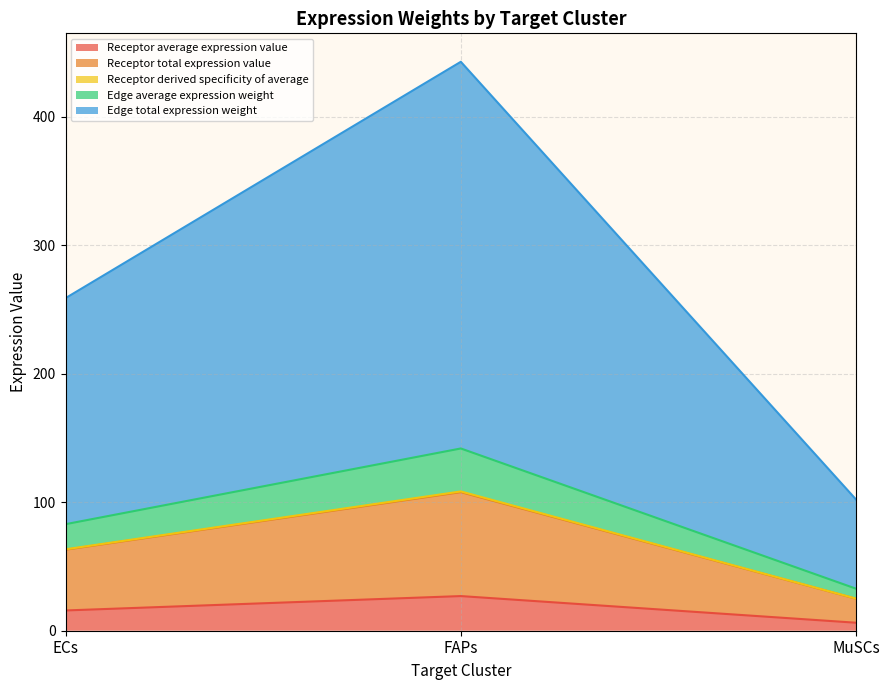

At which category does the chart reach its minimum across all series?

MuSCs